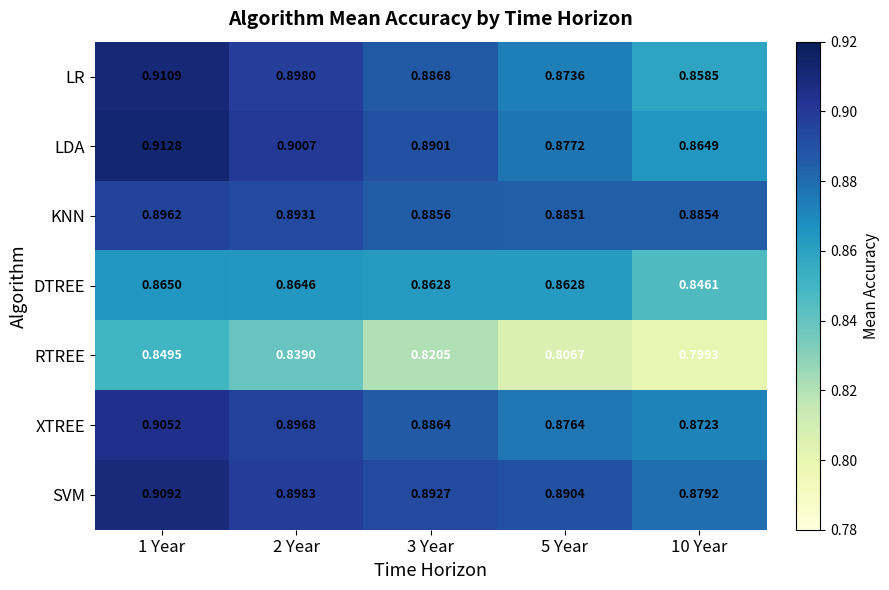

Which series has the widest spread of values?

LR